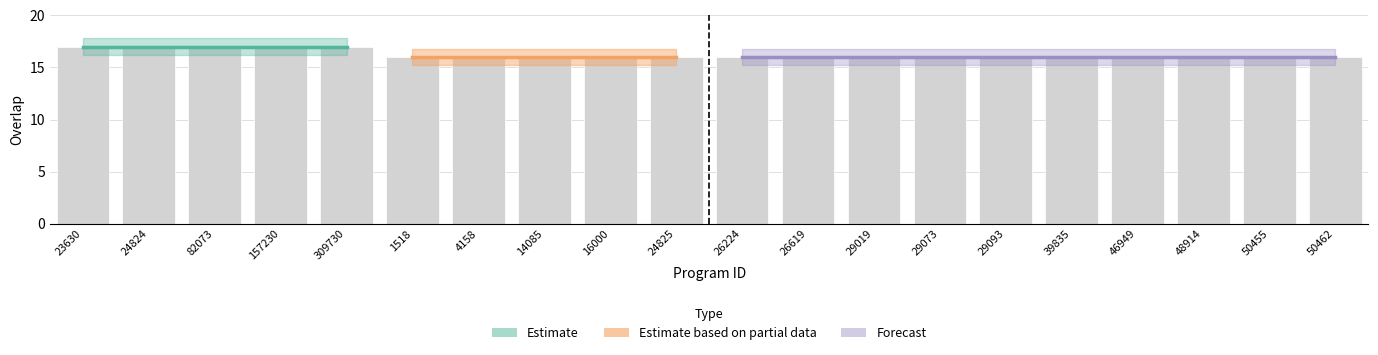

What is the greatest value displayed?

17